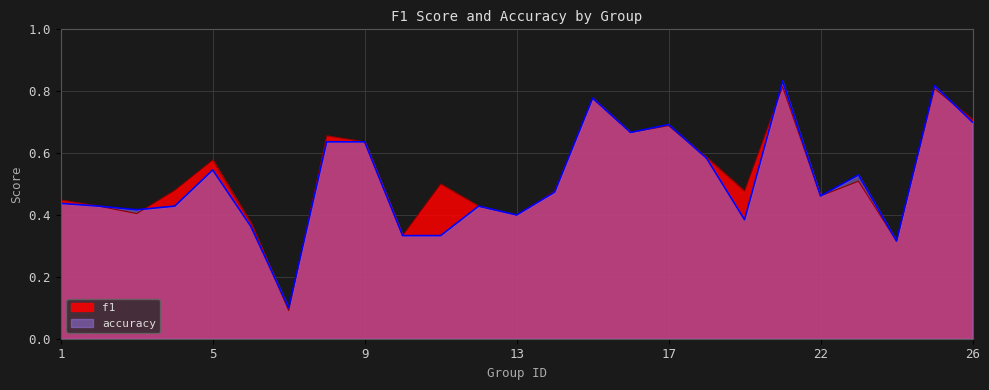

How many lines are shown in the chart?

2